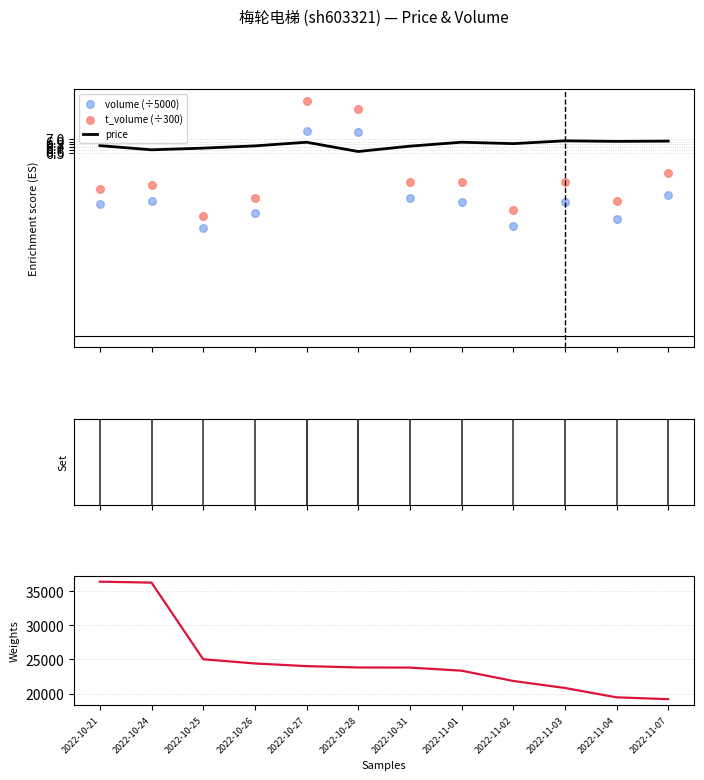

At which category is the sum across all series the highest?

2022-10-21